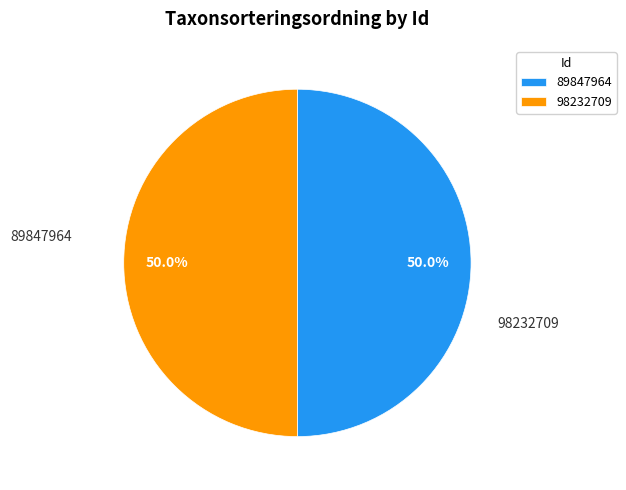

What is the ratio of the value at 98232709 to the value at 89847964?

1.0